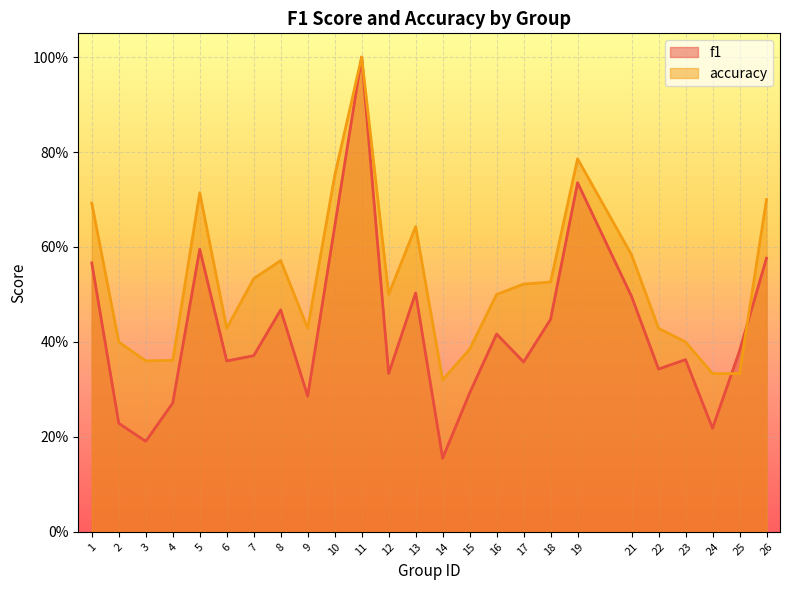

At how many categories does at least one series exceed 0?

25